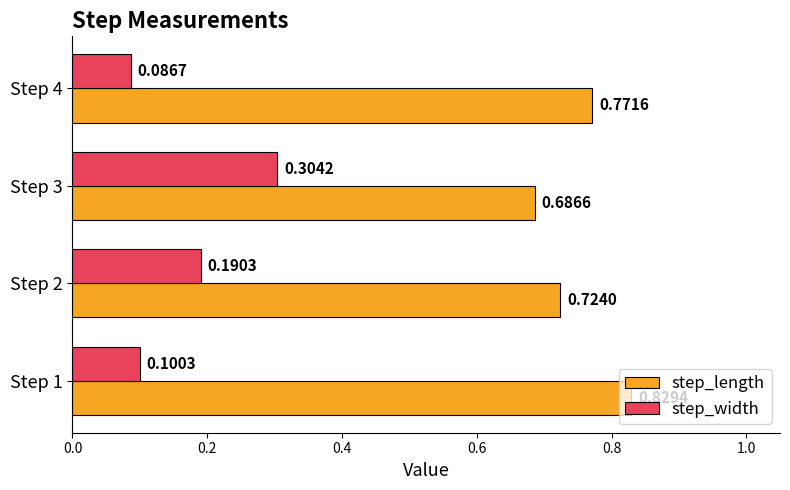

Count the number of categories in the chart.

4